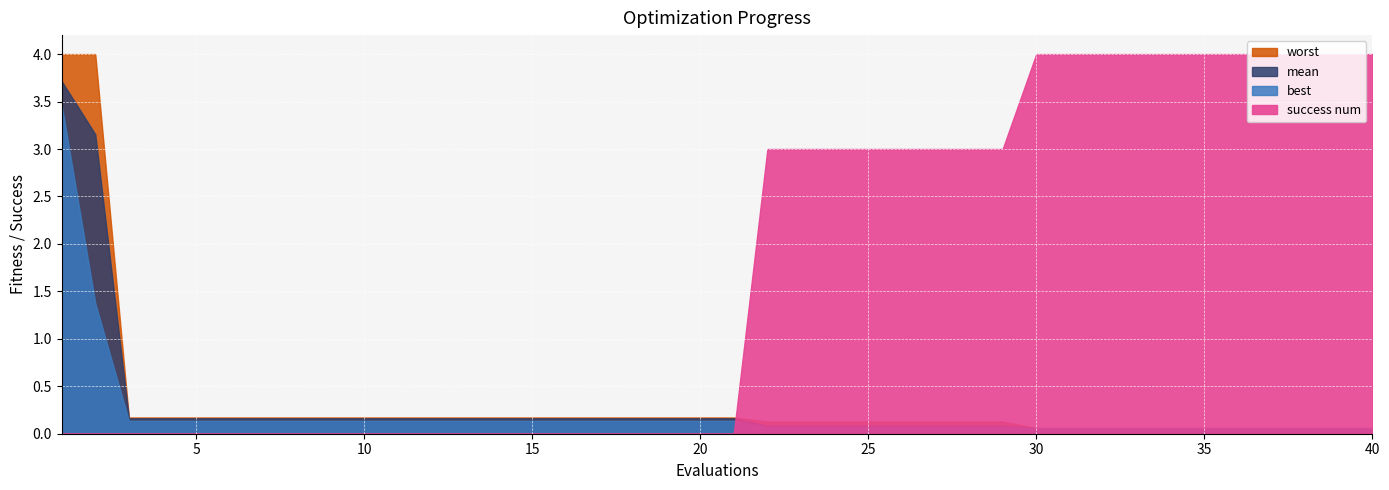

What is the approximate value of mean at 25?

0.1